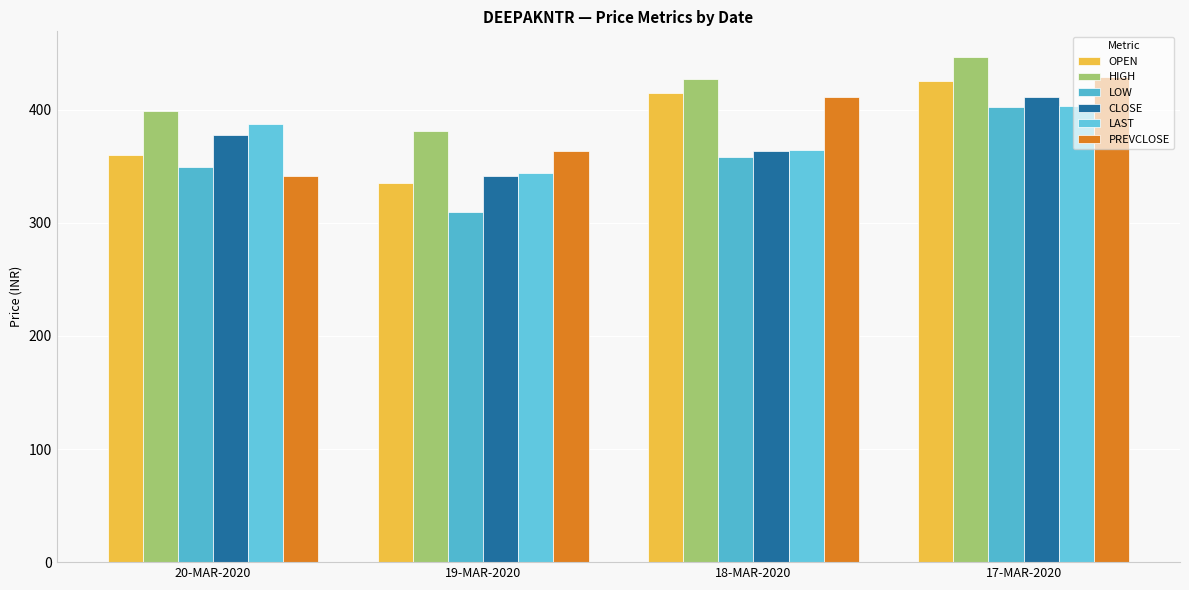

What is the approximate value of LAST at 18-MAR-2020?

364.9